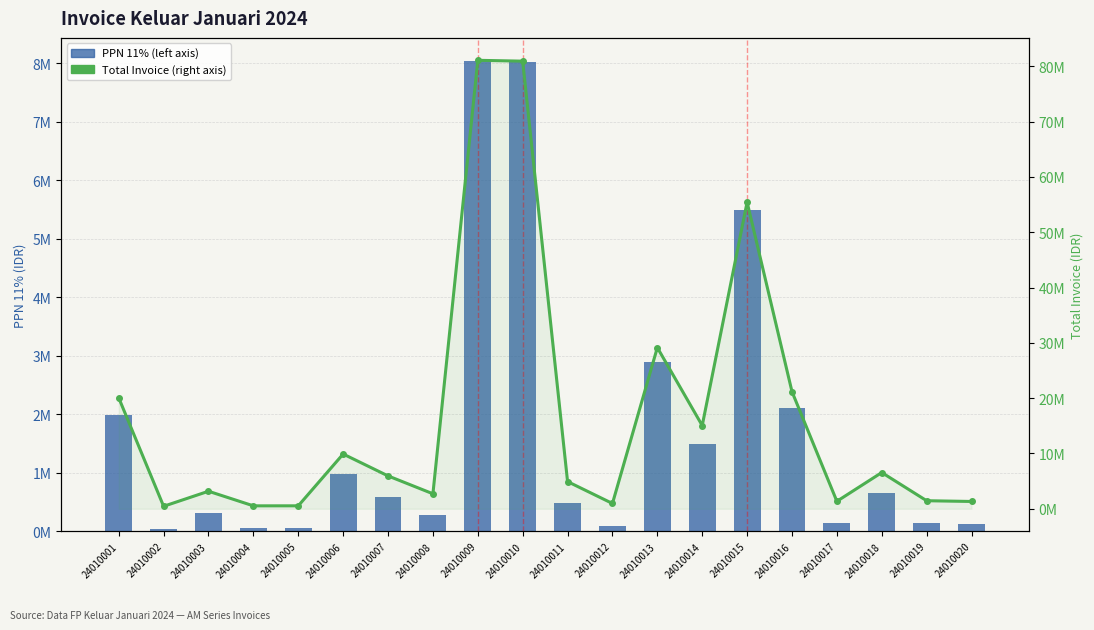

Reading left to right, transcribe all the data shown in this chart.

PPN 11%: 24010001=1987536	24010002=44416	24010003=313946	24010004=52324	24010005=52622	24010006=980919	24010007=588763	24010008=268459	24010009=8034881	24010010=8019585	24010011=486973	24010012=94630	24010013=2887673	24010014=1491095	24010015=5493635	24010016=2098666	24010017=133784	24010018=649099	24010019=144011	24010020=130592
Total Invoice: 24010001=20056050	24010002=448200	24010003=3168000	24010004=528000	24010005=531000	24010006=9898368	24010007=5941152	24010008=2709000	24010009=81079250	24010010=80924900	24010011=4914000	24010012=954900	24010013=29139250	24010014=15046500	24010015=55435774	24010016=21177450	24010017=1350000	24010018=6550000	24010019=1453200	24010020=1317792